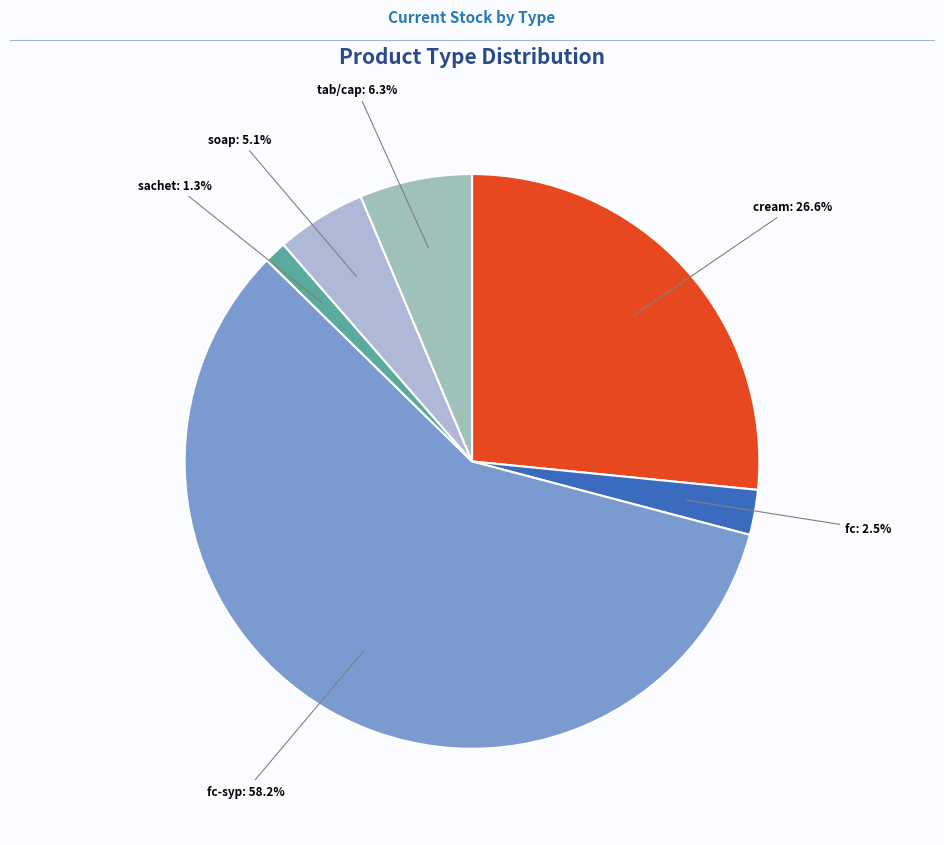

Count the number of slices in the pie.

6